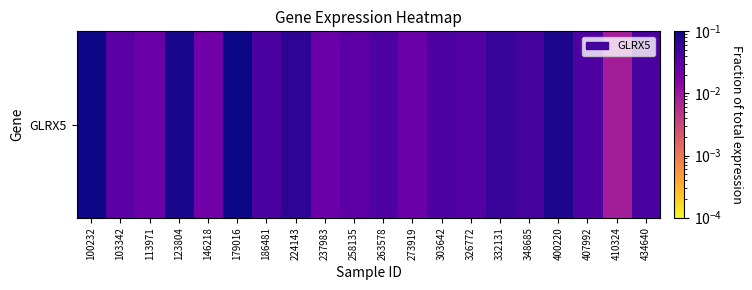

What is the difference between the maximum and minimum values?

0.1